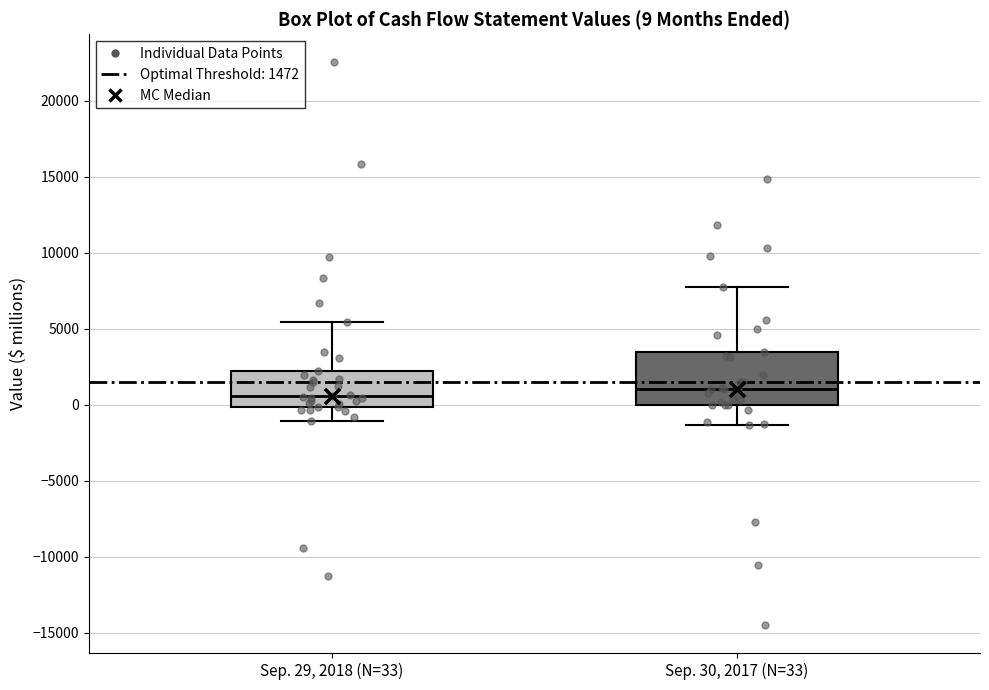

Comparing the boxes themselves (not the whiskers), which one is the tallest?

Sep. 30, 2017 (N=33)